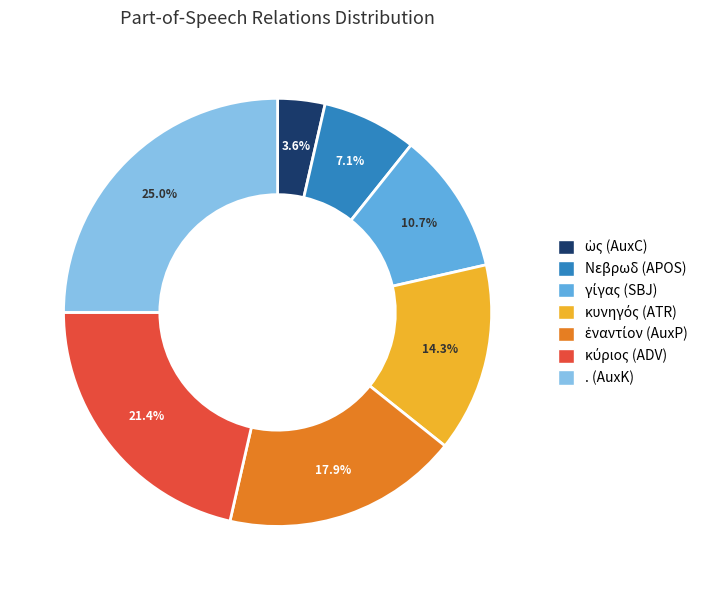

Does any single category account for the majority?

No